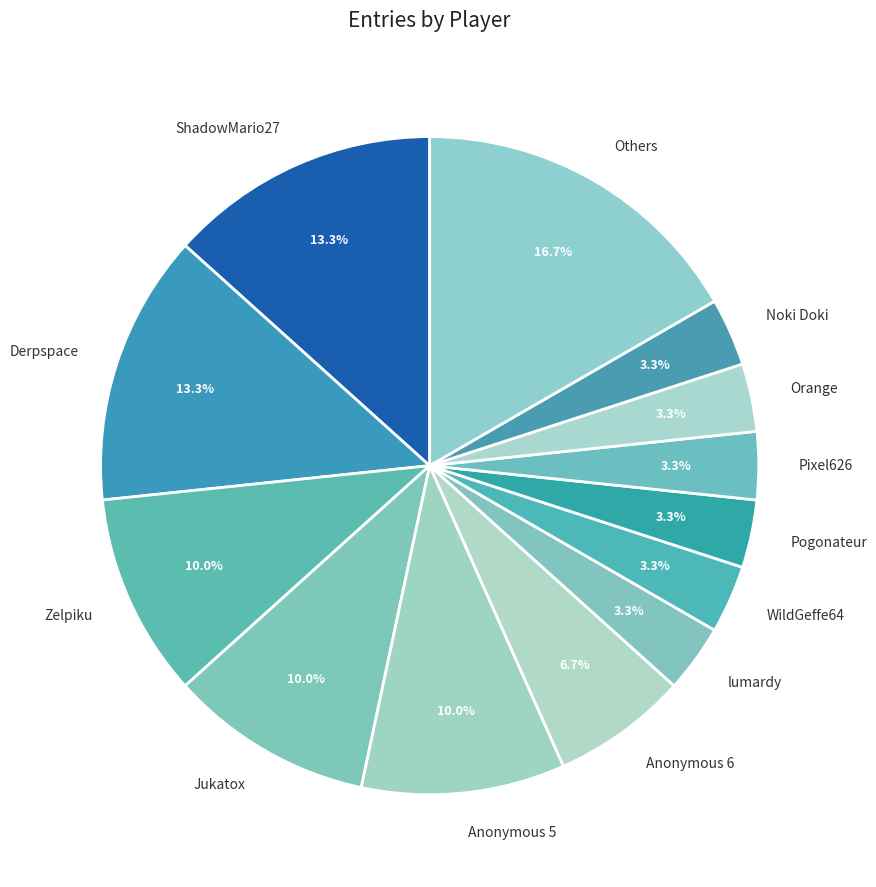

Which has a higher value, Anonymous 5 or Noki Doki?

Anonymous 5